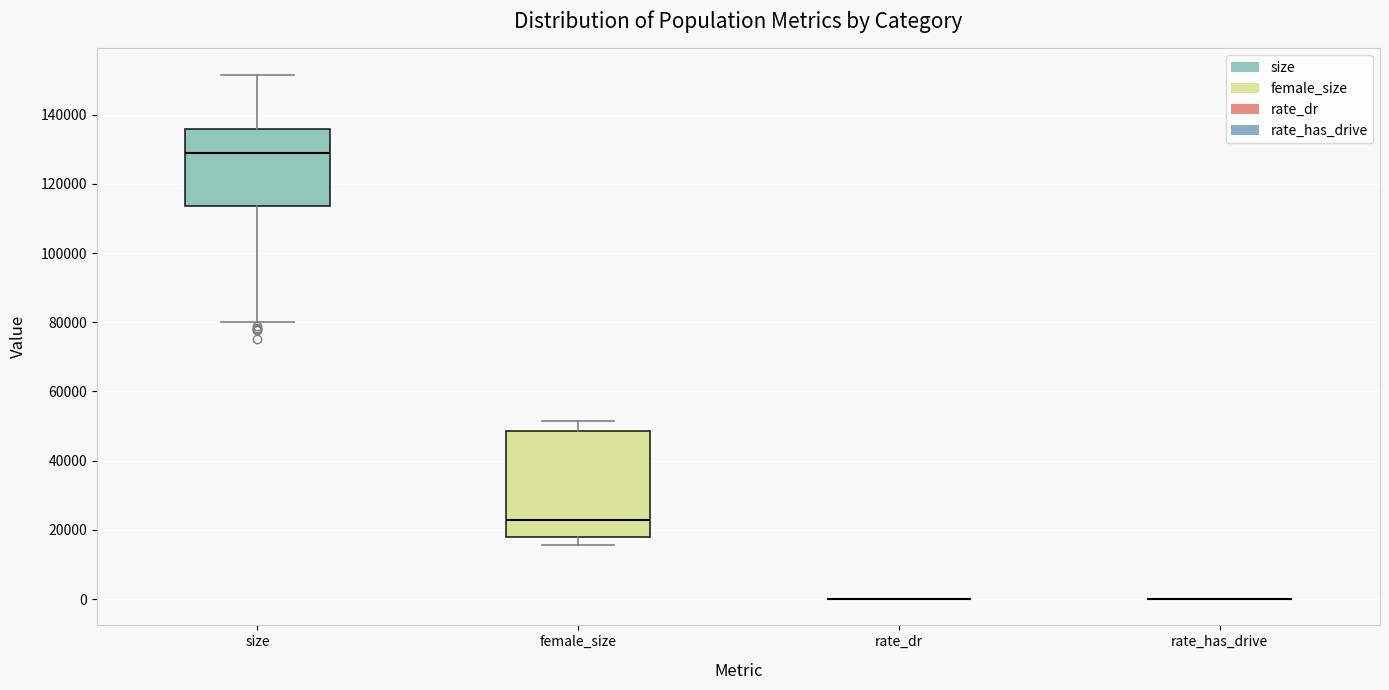

Reading left to right, read every box against the y-axis: the position of its median line, the range the box covers, and the ends of its whiskers. The values are not printed on the chart, so give them approximately, as read against the axis.

size: median 128000, box 114000 to 136000, whiskers 80000 to 152000
female_size: median 22000, box 18000 to 48000, whiskers 16000 to 52000
rate_dr: box collapsed to a line at 0, whiskers 0 to 0
rate_has_drive: box collapsed to a line at 0, whiskers 0 to 0